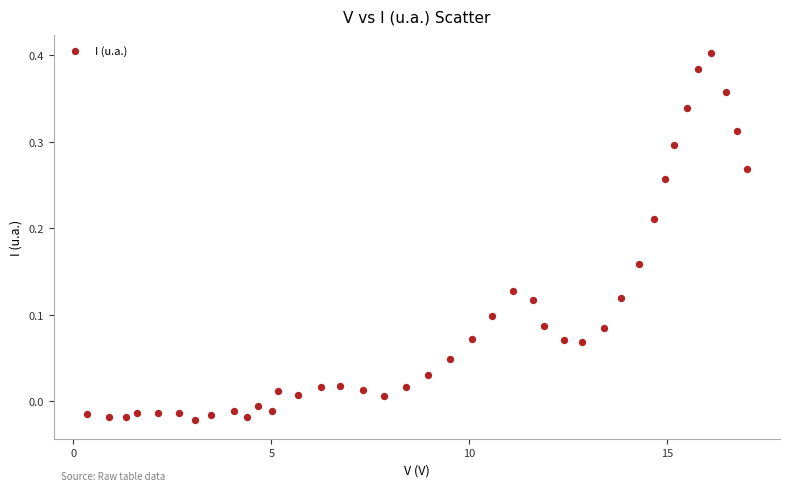

What is the range of X values (max minus min)?

16.7